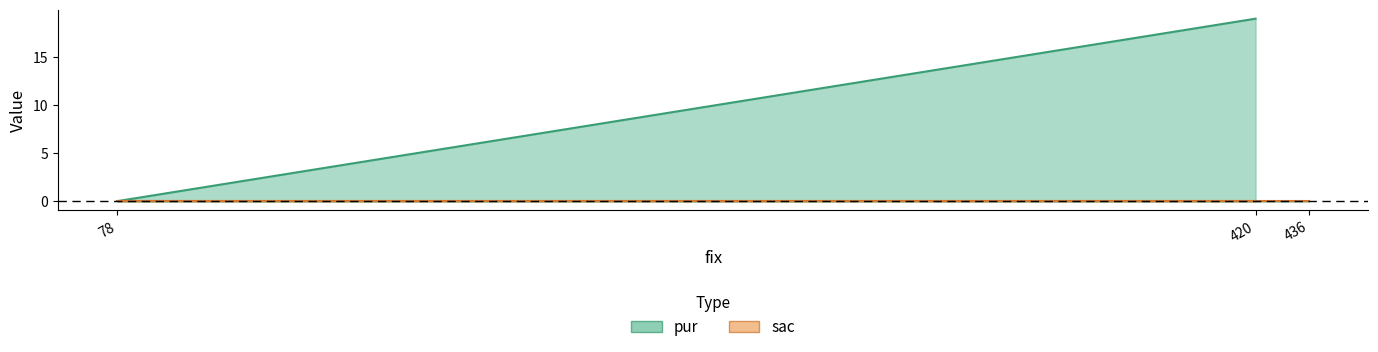

Reading right to left, transcribe all the data shown in this chart.

0	0	19